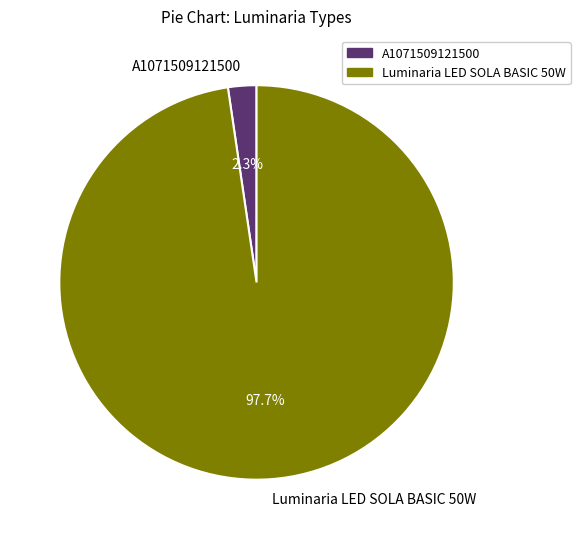

Does Luminaria LED SOLA BASIC 50W represent more than half of the total?

Yes